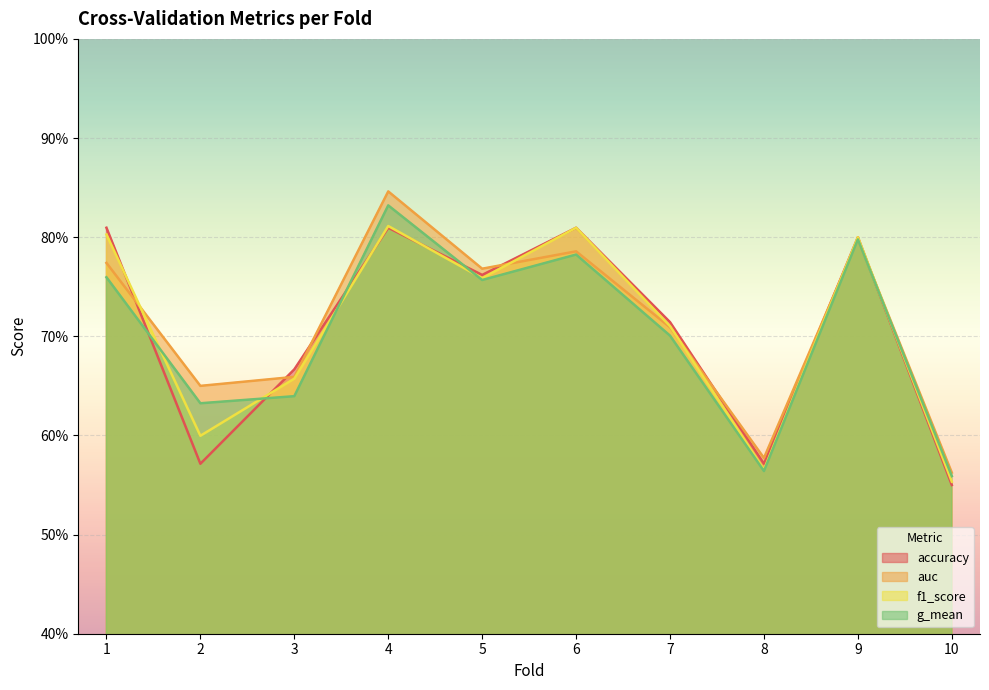

Does the chart display data point markers on the line(s)?

No